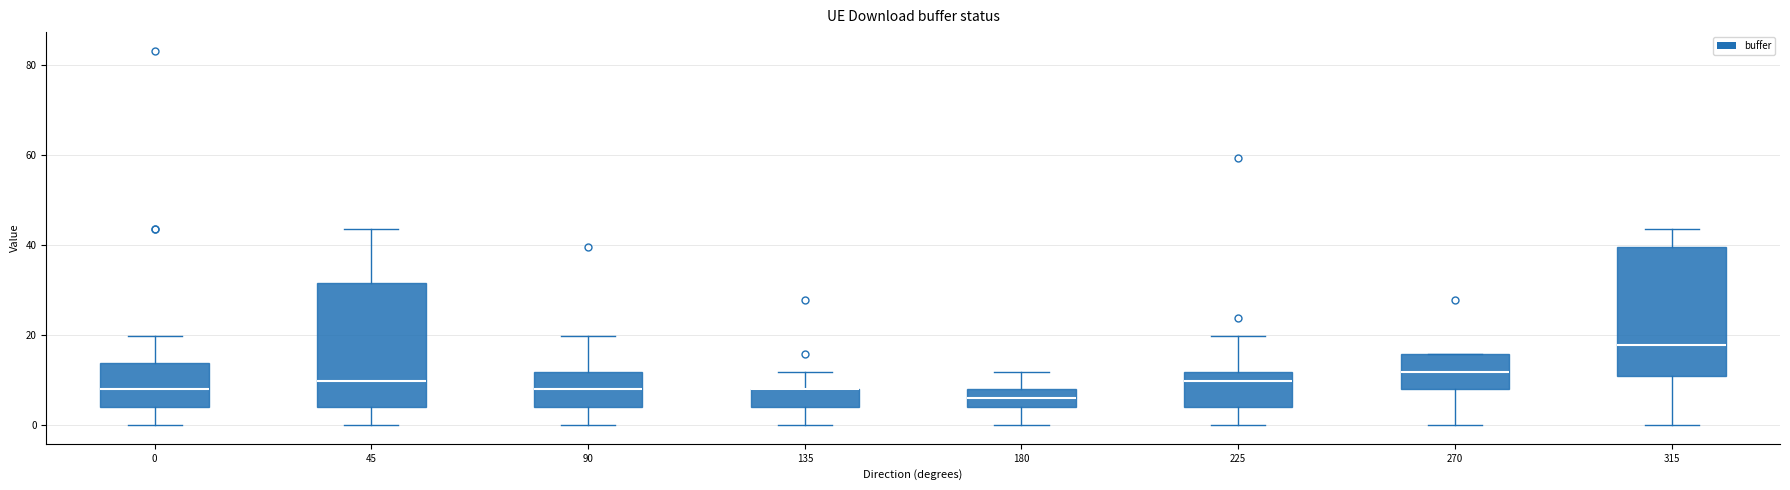

Reading left to right, transcribe this box plot: for each box, give where its median line is, the range the box spans, and where its two whiskers end, as read against the y-axis. The values are not printed on the chart, so give them approximately, as read against the axis.

0: median 8, box 4 to 14, whiskers 0 to 20
45: median 10, box 4 to 32, whiskers 0 to 44
90: median 8, box 4 to 12, whiskers 0 to 20
135: median 8 (drawn on the box's upper edge), box 4 to 8, whiskers 0 to 12
180: median 6, box 4 to 8, whiskers 0 to 12
225: median 10, box 4 to 12, whiskers 0 to 20
270: median 12, box 8 to 16, whiskers 0 to 16
315: median 18, box 10 to 40, whiskers 0 to 44